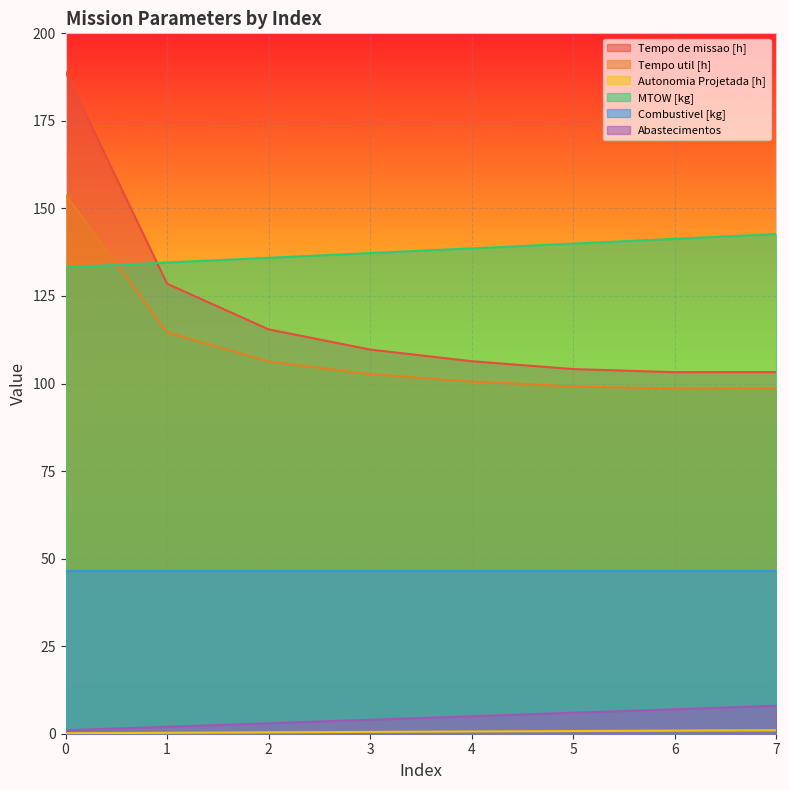

Which series changed the most between 0 and 2?

Tempo de missao [h]